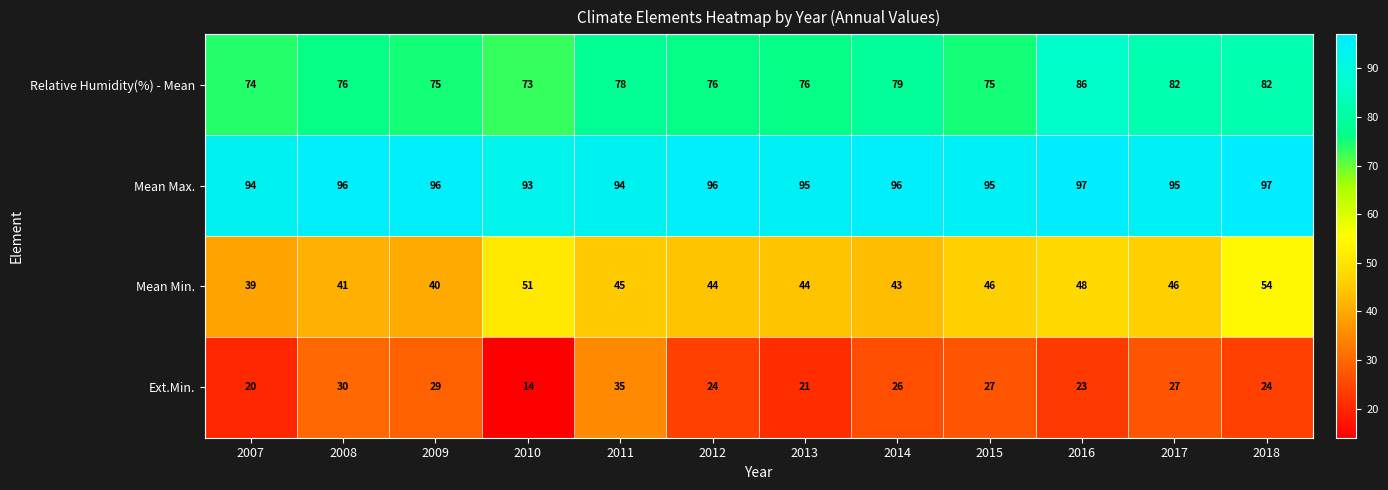

What is the average value of the Ext.Min. series?

25